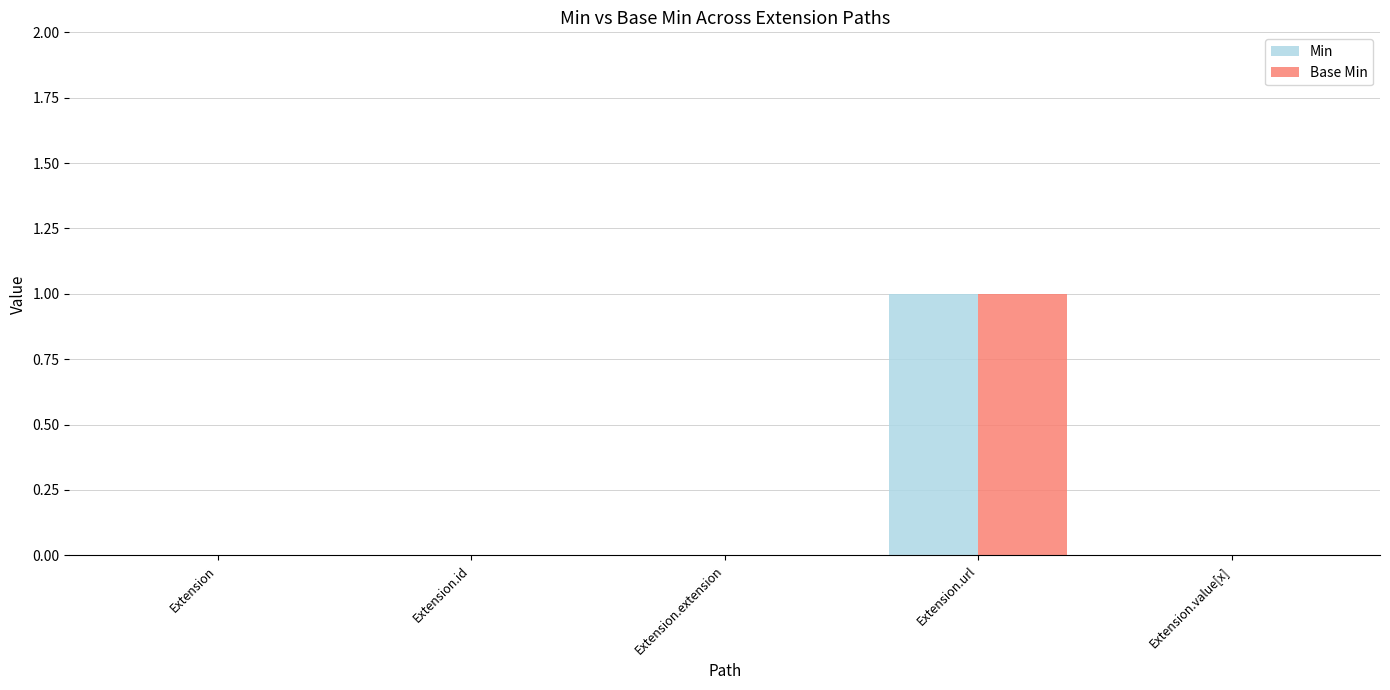

Which category has the highest value across all series?

Extension.url